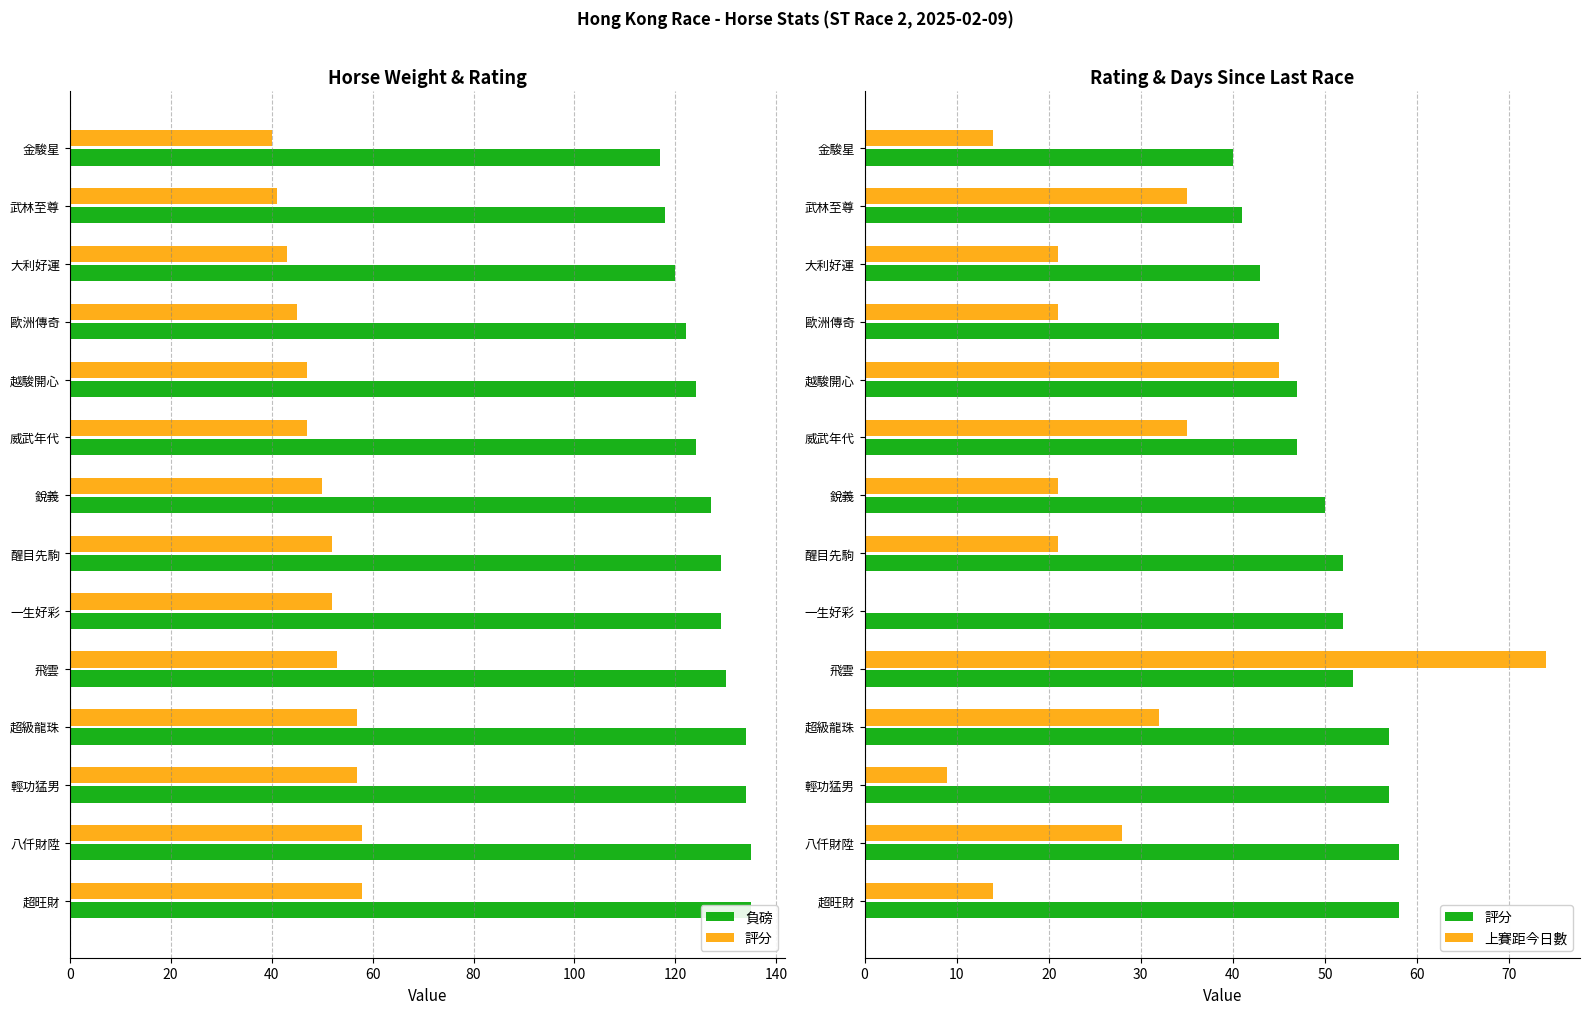

The value of 上賽距今日數 at 一生好彩 is 0. True or false?

True